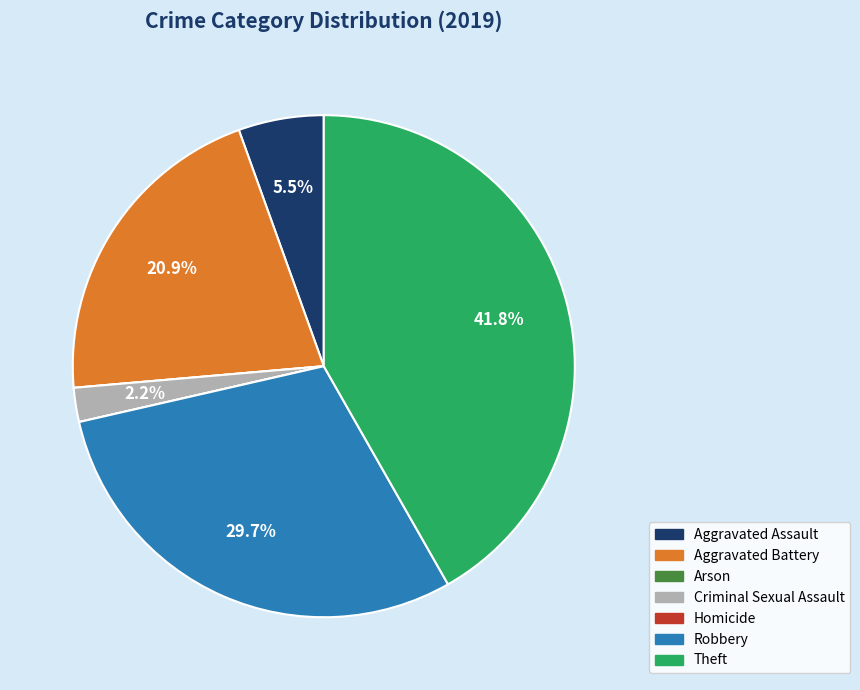

Which has a higher value, Aggravated Battery or Theft?

Theft